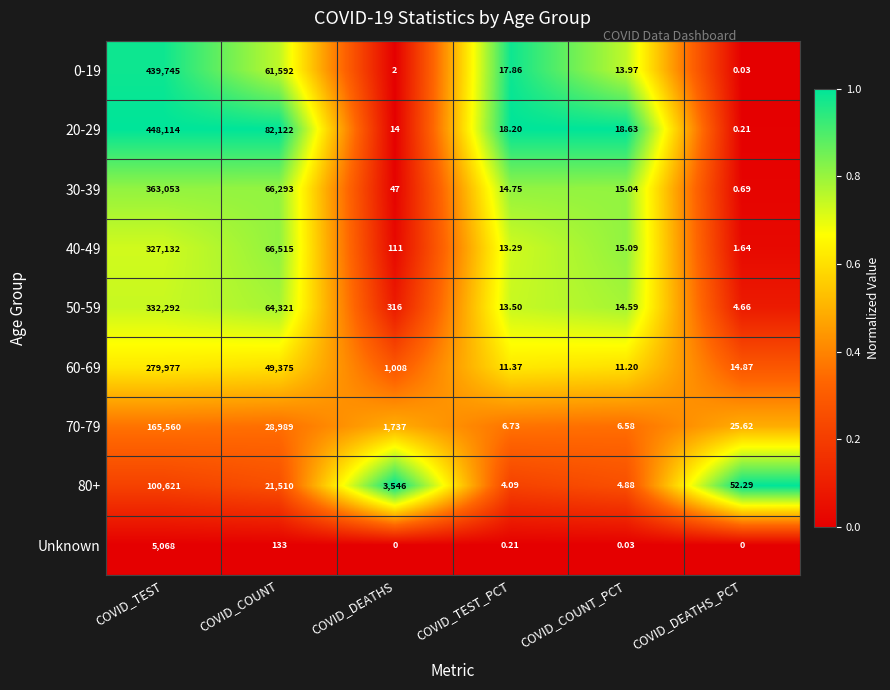

Where is 0-19 nearest to the value 219872?

COVID_COUNT